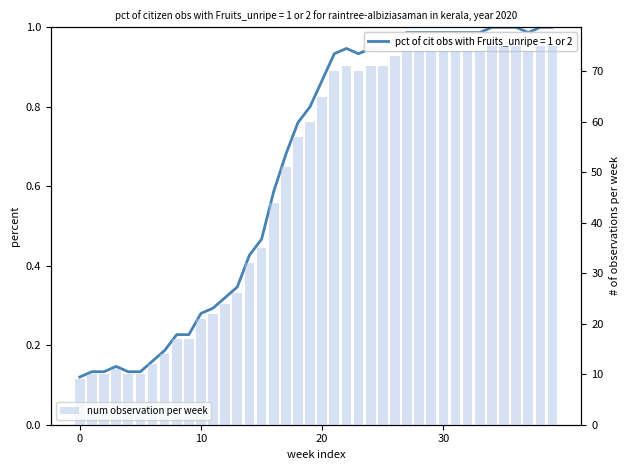

What is the sum of the values at 6 and 7?

26